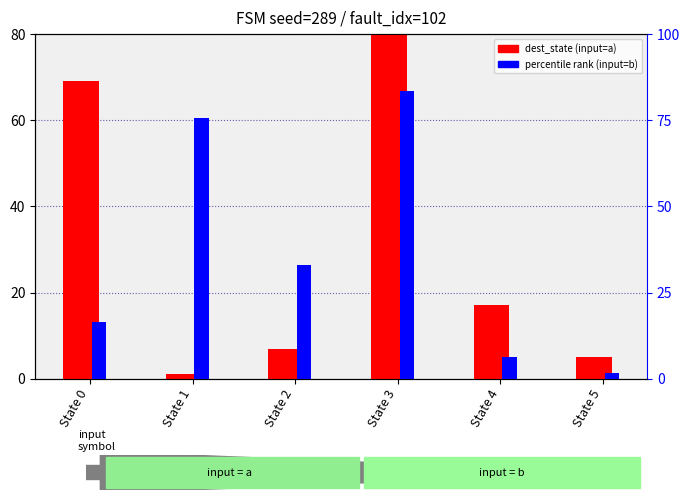

What is the difference between the highest and lowest values at State 1?

74.6